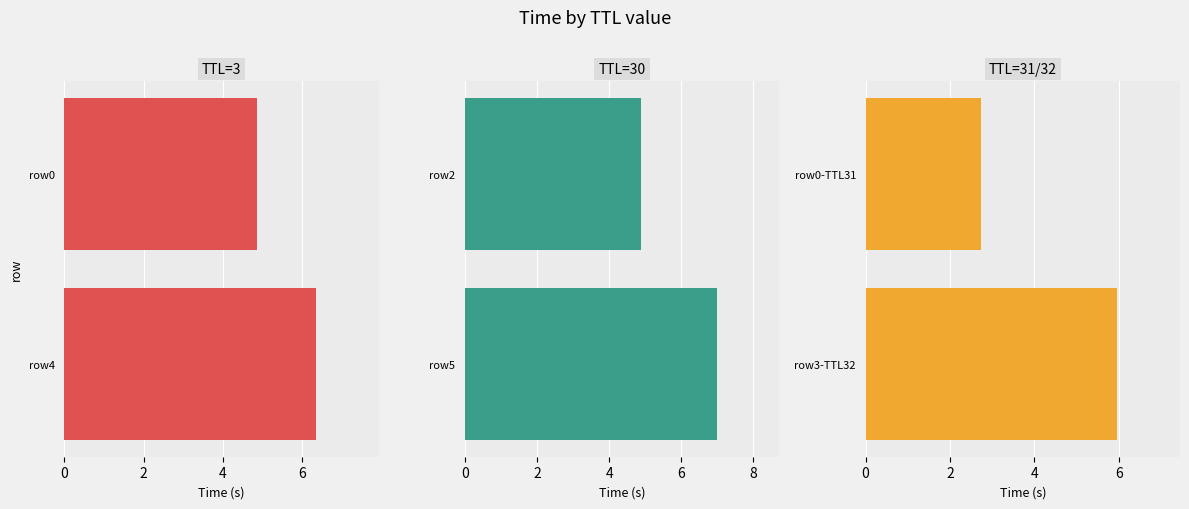

List the series in order of their overall mean, lowest first.

TTL=31/32, TTL=3, TTL=30